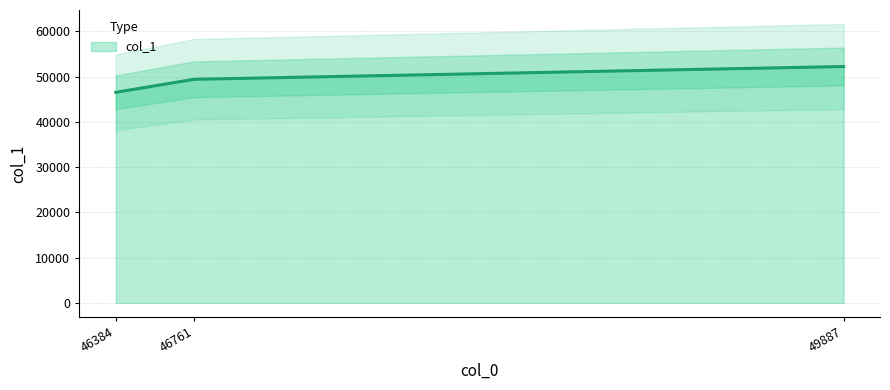

Does the chart display data point markers on the line(s)?

No